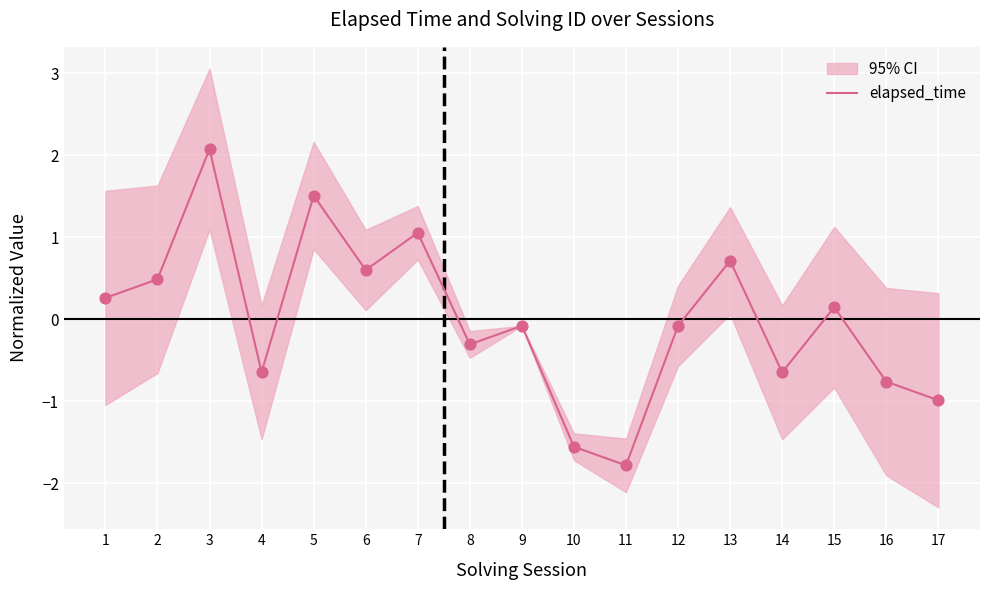

What is the change in value from 5 to 15?

-1.4